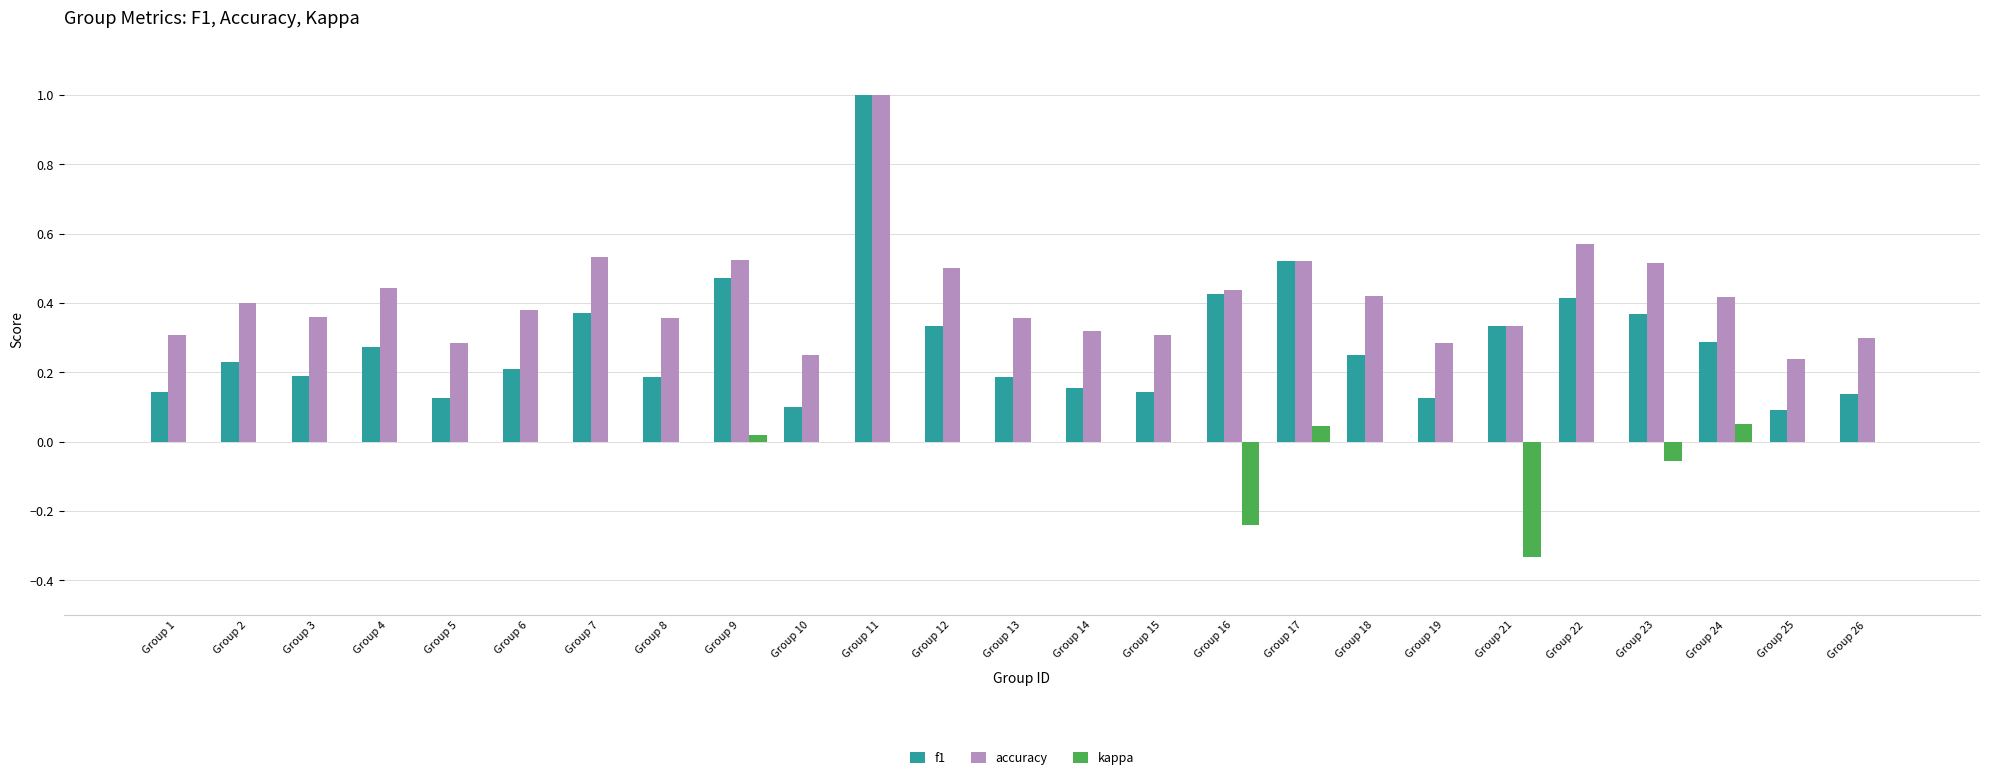

How many groups of bars are there?

25